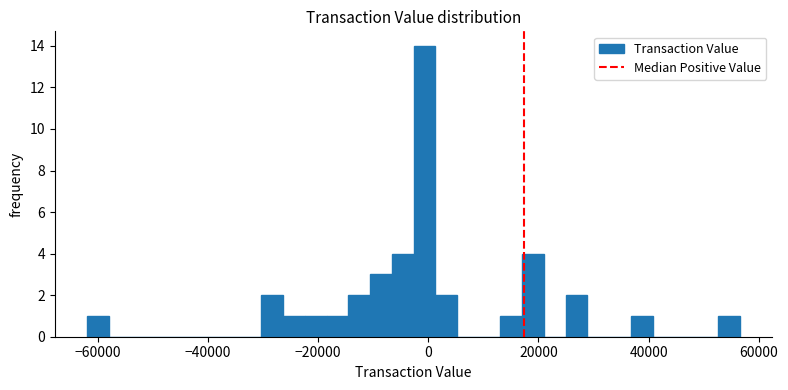

Around what value on the x-axis is the tallest bar? Give the approximate position of its centre, as read against the axis.

0